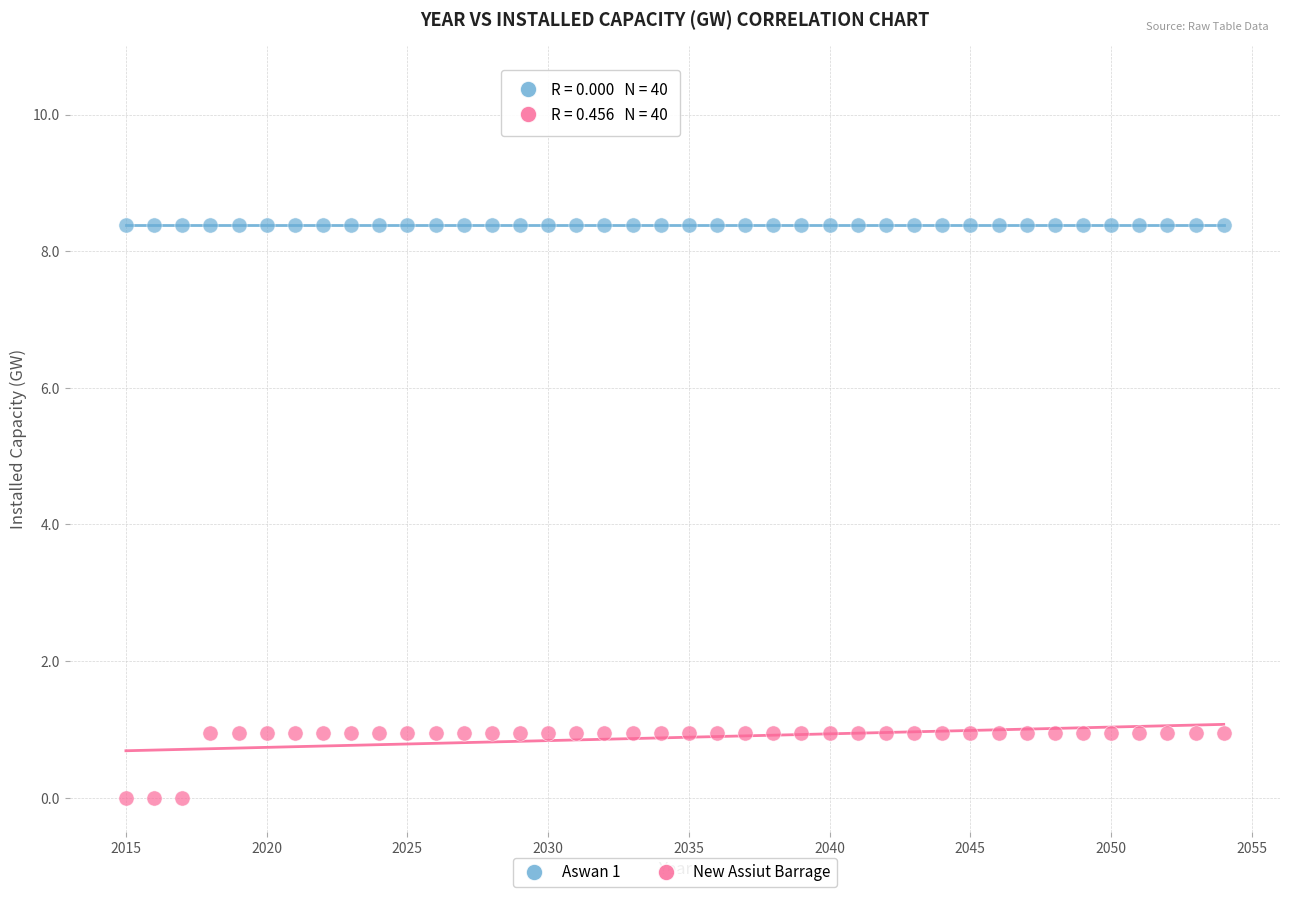

Which series contains the lowest Y value?

New Assiut Barrage